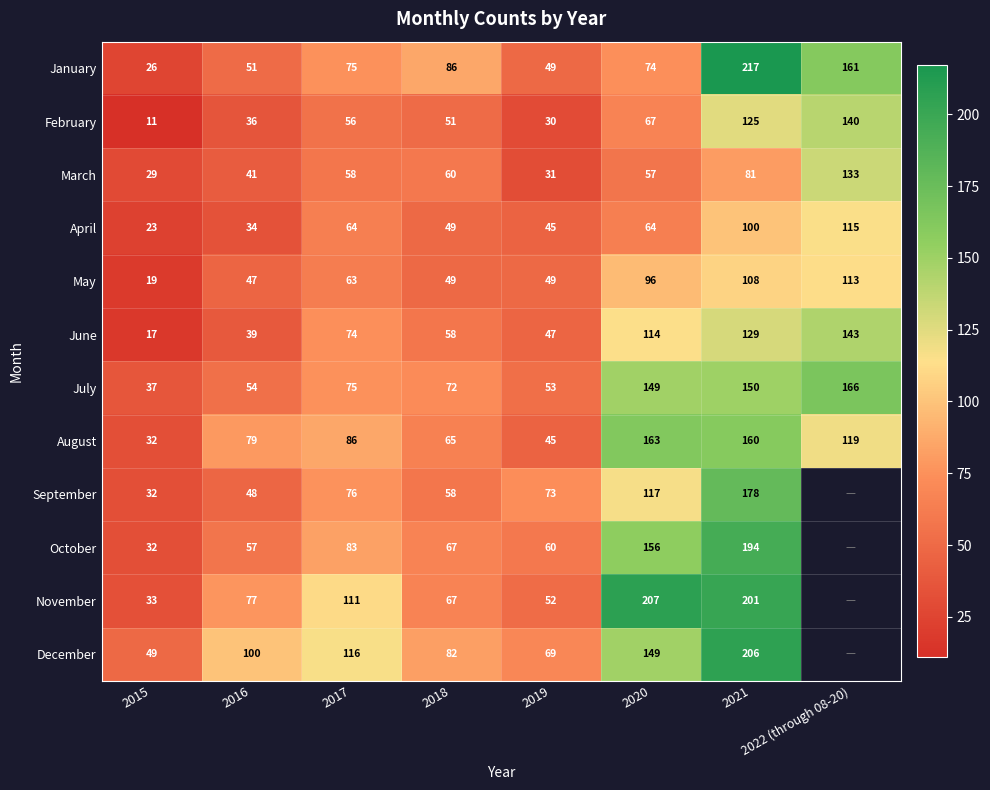

At which label does August reach its peak?

2020